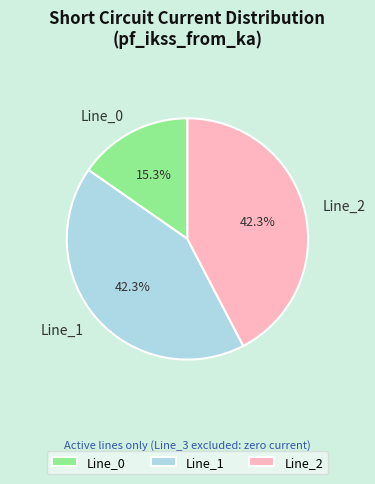

Which has a higher value, Line_1 or Line_0?

Line_1